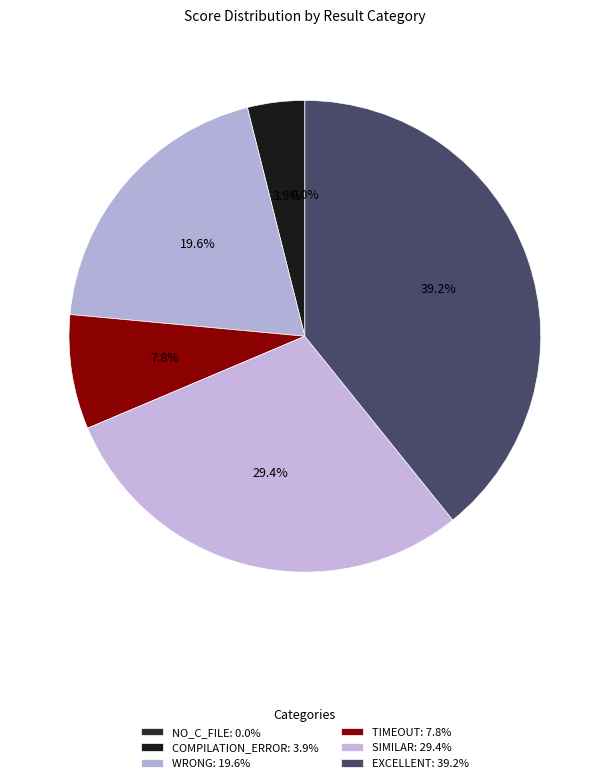

To the nearest percent, what is the average slice percentage?

17%